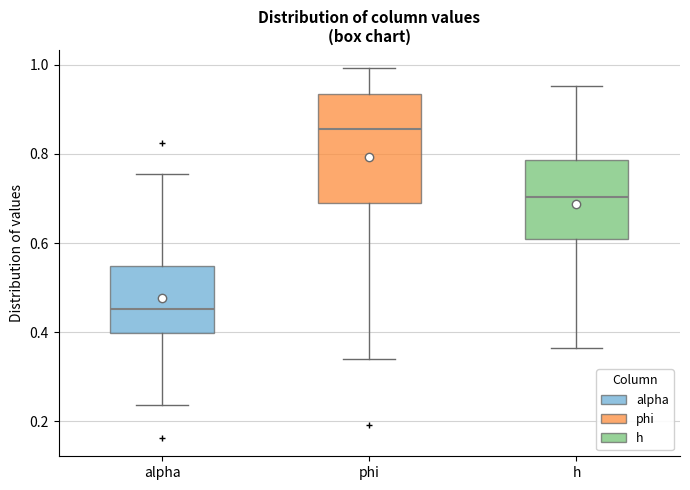

Reading left to right, read every box against the y-axis: the position of its median line, the range the box covers, and the ends of its whiskers. The values are not printed on the chart, so give them approximately, as read against the axis.

alpha: median 0.46, box 0.40 to 0.54, whiskers 0.24 to 0.76
phi: median 0.86, box 0.68 to 0.94, whiskers 0.34 to 1.00
h: median 0.70, box 0.62 to 0.78, whiskers 0.36 to 0.96